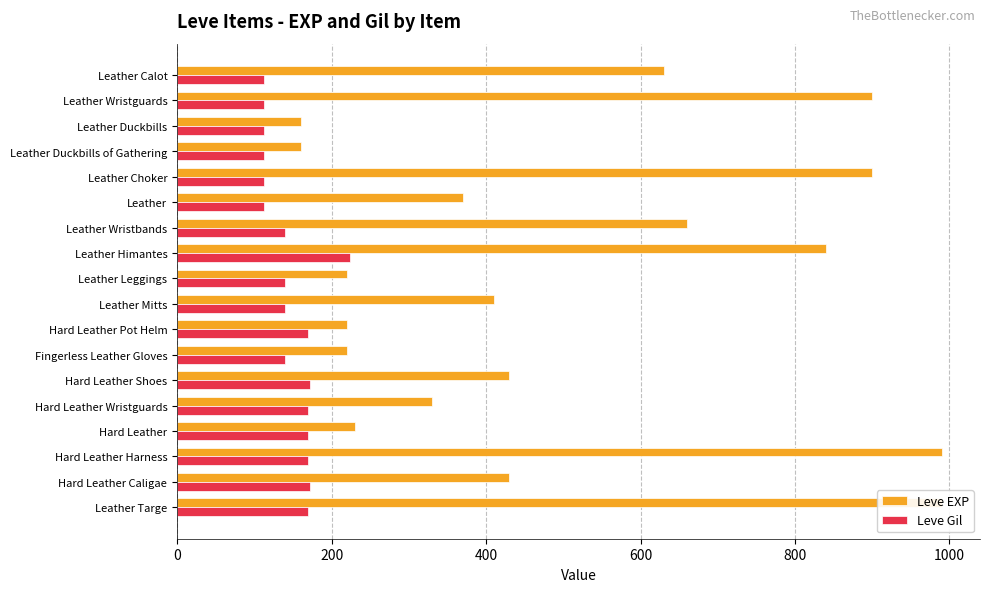

The Leve Gil series shows 224 at Leather Himantes. True or false?

True